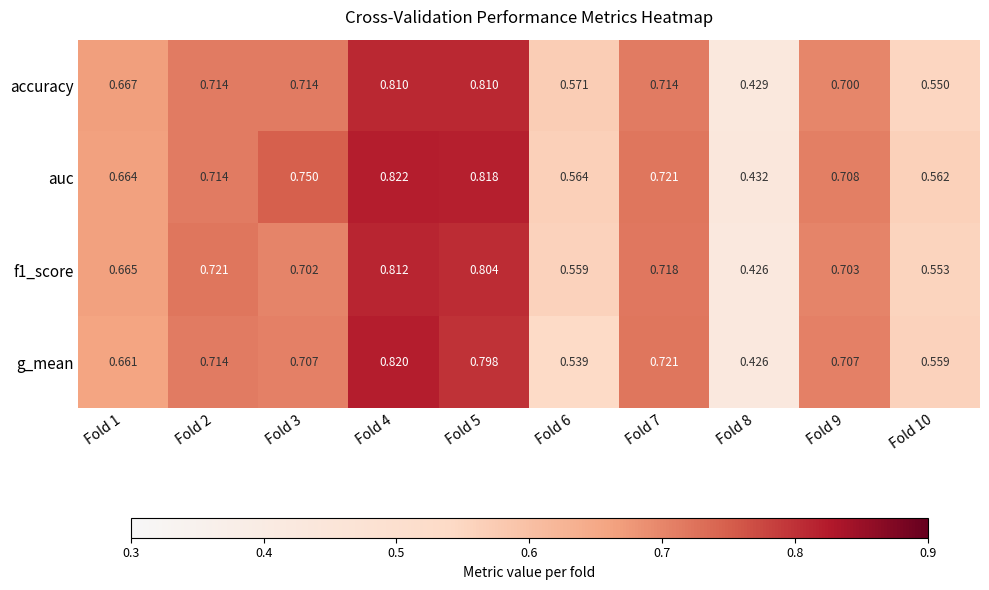

Which series changed the most between Fold 1 and Fold 5?

auc